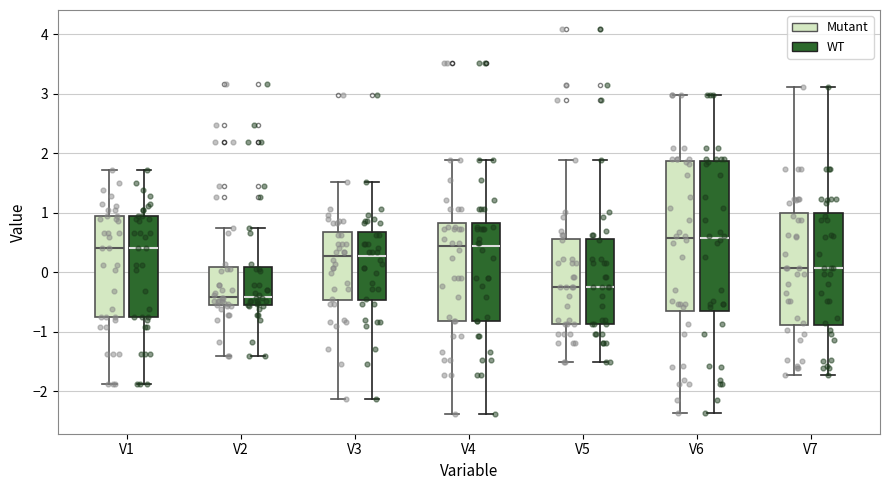

Where is the upper edge of the box for V6 (WT) on the y-axis? The values are not printed on the chart, so give them approximately, as read against the axis.

1.9